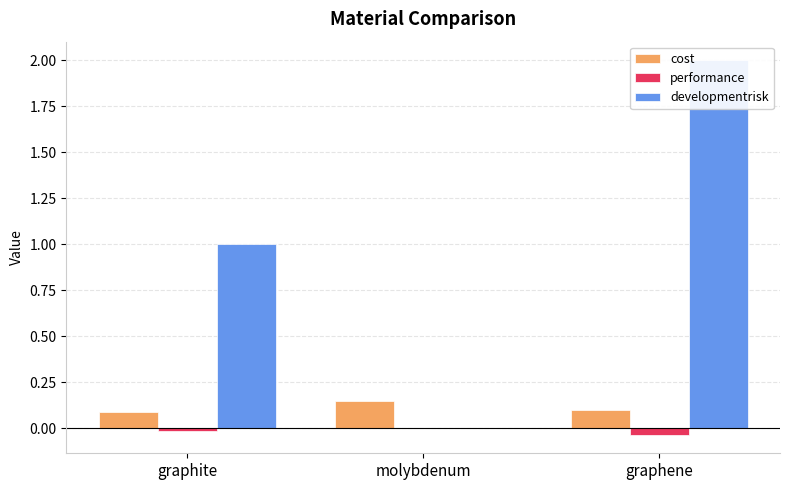

Reading right to left, list all the values displayed in this chart.

cost: graphene=0.1	molybdenum=0.1	graphite=0.1
performance: graphene=-0.0	molybdenum=0.0	graphite=-0.0
developmentrisk: graphene=2.0	molybdenum=0.0	graphite=1.0